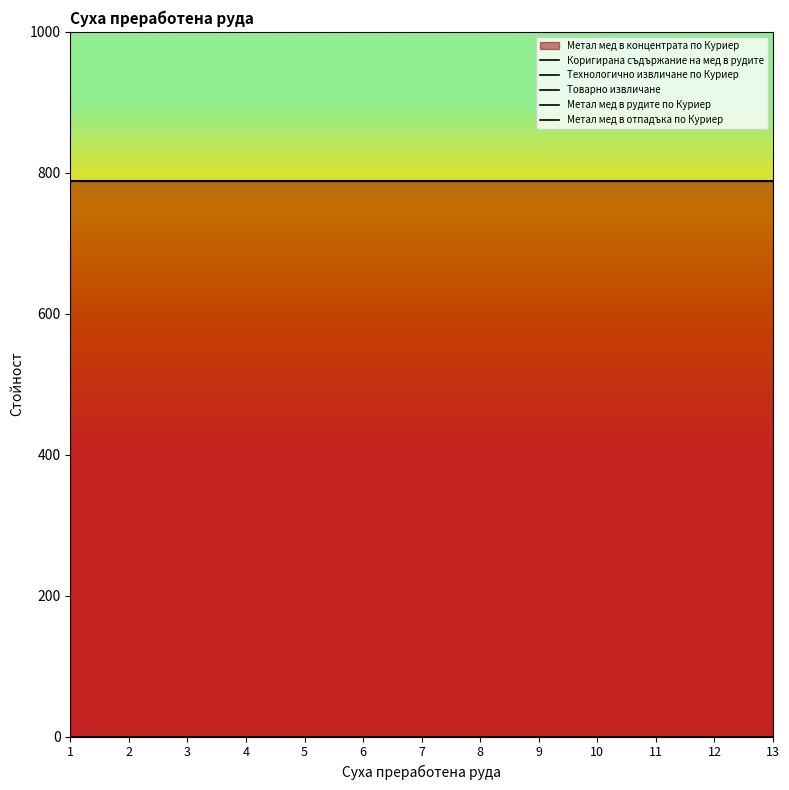

Reading left to right, list all the values displayed in this chart.

Коригирана съдържание на мед в рудите: 1=0.0	2=0.0	3=0.0	4=0.0	5=0.0	6=0.0	7=0.0	8=0.0	9=0.0	10=0.0	11=0.0	12=0.0	13=0.0
Технологично извличане по Куриер: 1=0.0	2=0.0	3=0.0	4=0.0	5=0.0	6=0.0	7=0.0	8=0.0	9=0.0	10=0.0	11=0.0	12=0.0	13=0.0
Товарно извличане: 1=0.0	2=0.0	3=0.0	4=0.0	5=0.0	6=0.0	7=0.0	8=0.0	9=0.0	10=0.0	11=0.0	12=0.0	13=0.0
Метал мед в рудите по Куриер: 1=0.0	2=0.0	3=0.0	4=0.0	5=0.0	6=0.0	7=0.0	8=0.0	9=0.0	10=0.0	11=0.0	12=0.0	13=0.0
Метал мед в отпадъка по Куриер: 1=0.0	2=0.0	3=0.0	4=0.0	5=0.0	6=0.0	7=0.0	8=0.0	9=0.0	10=0.0	11=0.0	12=0.0	13=0.0
Метал мед в концентрата по Куриер: 1=788.4	2=788.4	3=788.4	4=788.4	5=788.4	6=788.4	7=788.4	8=788.4	9=788.4	10=788.4	11=788.4	12=788.4	13=788.4